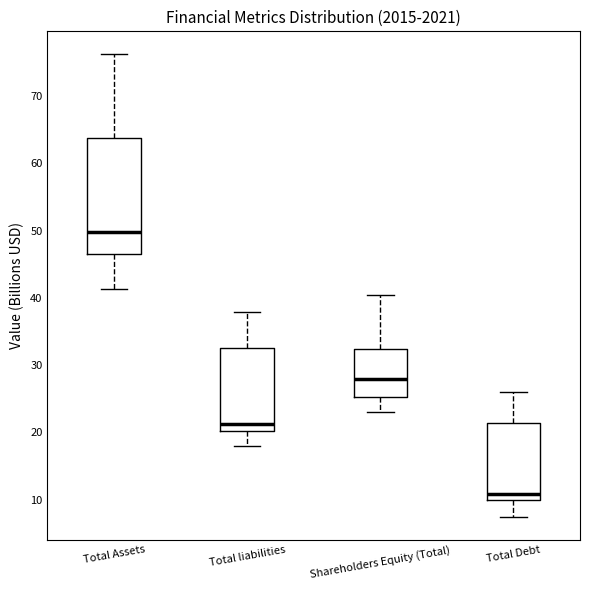

Which box's median line is the highest?

Total Assets